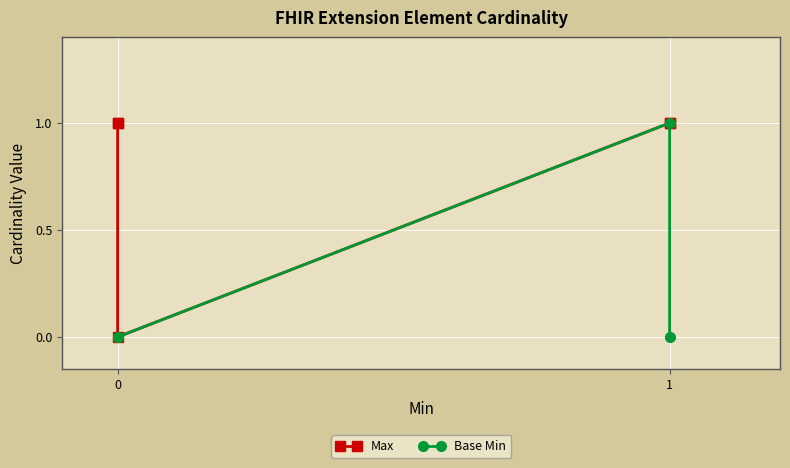

True or false: Max and Base Min cross at least once.

False